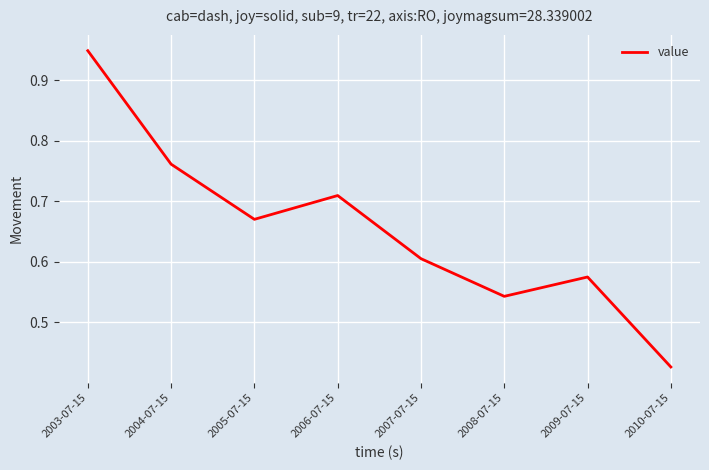

What position from the left is 2010-07-15?

8